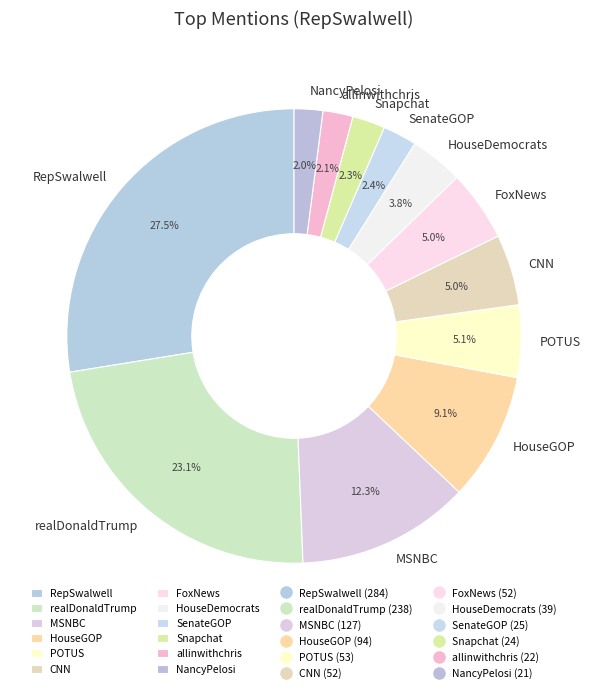

To the nearest percent, what is the combined percentage of RepSwalwell and SenateGOP?

30%